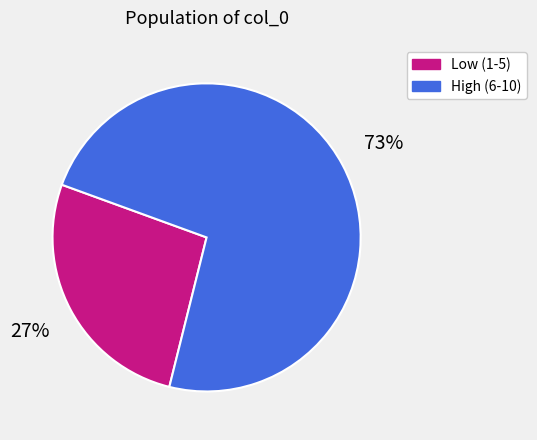

What is the smallest slice in the pie chart?

Low (1-5)